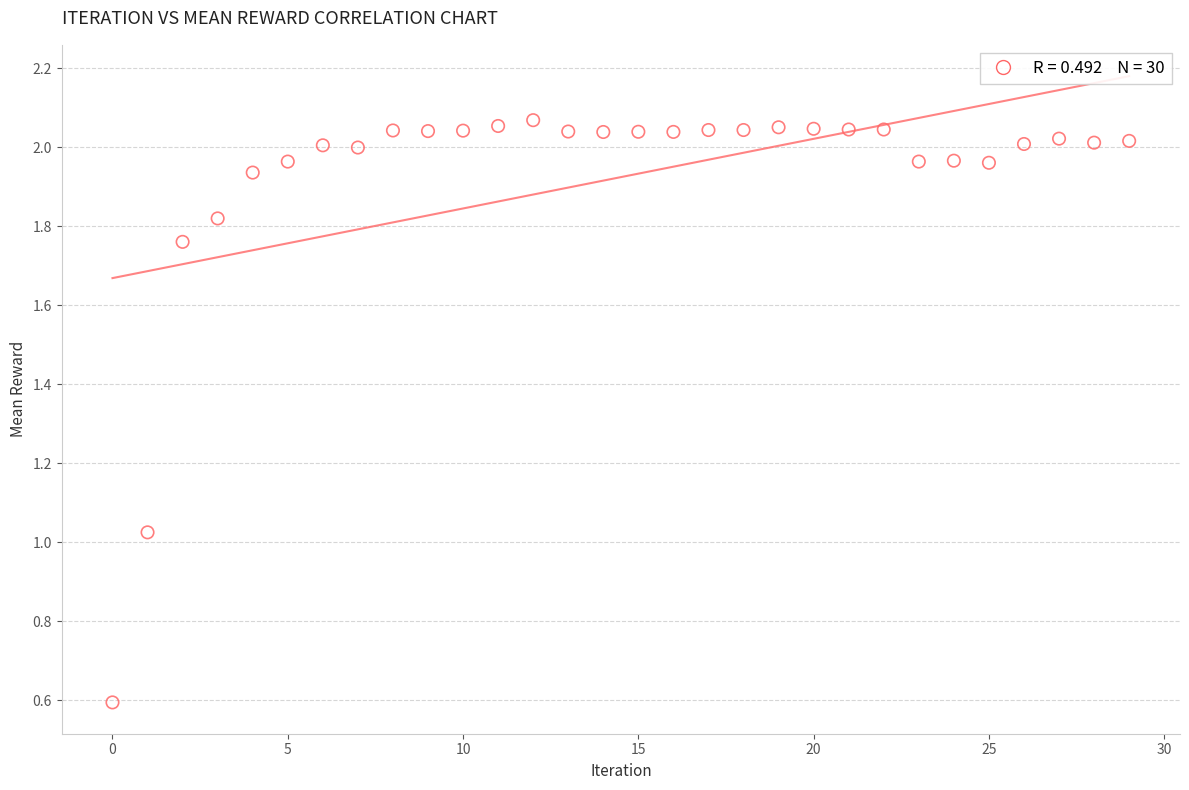

What is the range of Y values (max minus min)?

1.5